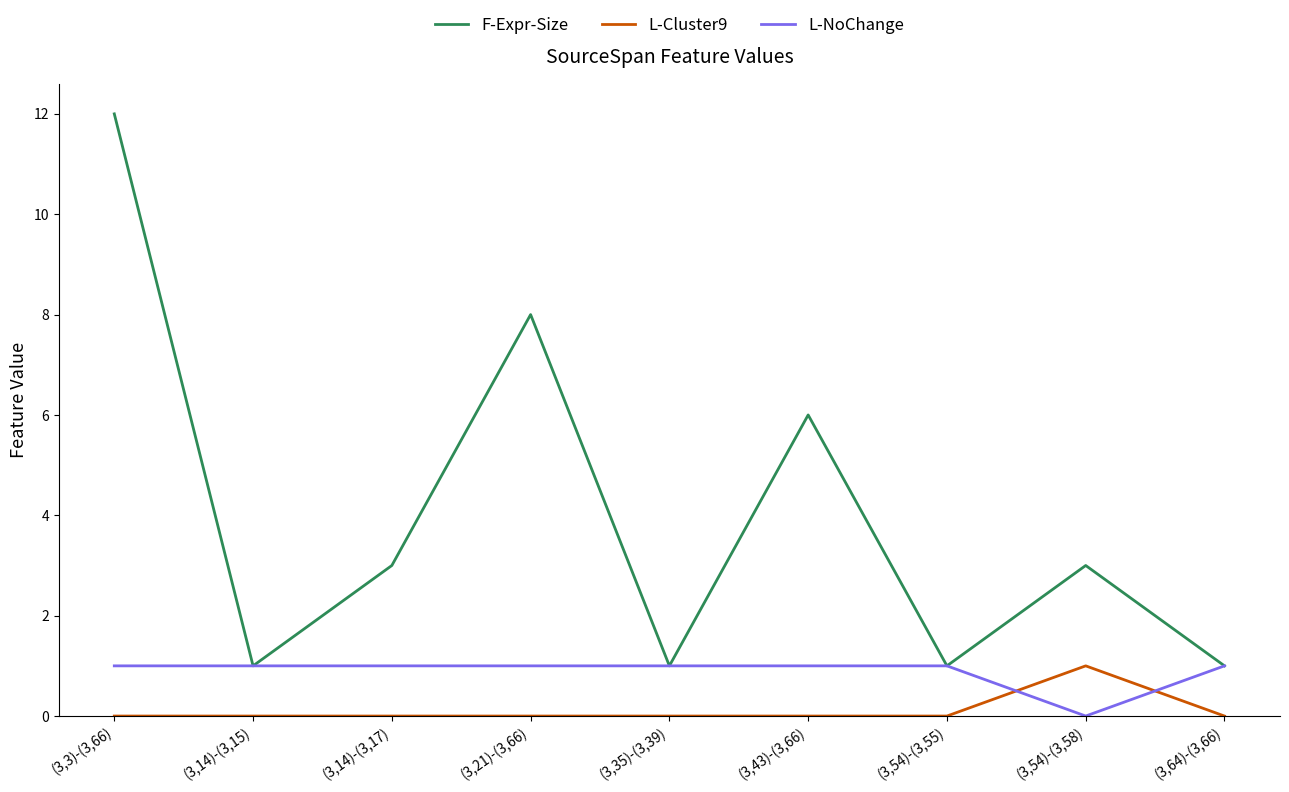

What is the sum of the L-NoChange values at (3,3)-(3,66) and (3,54)-(3,55)?

2